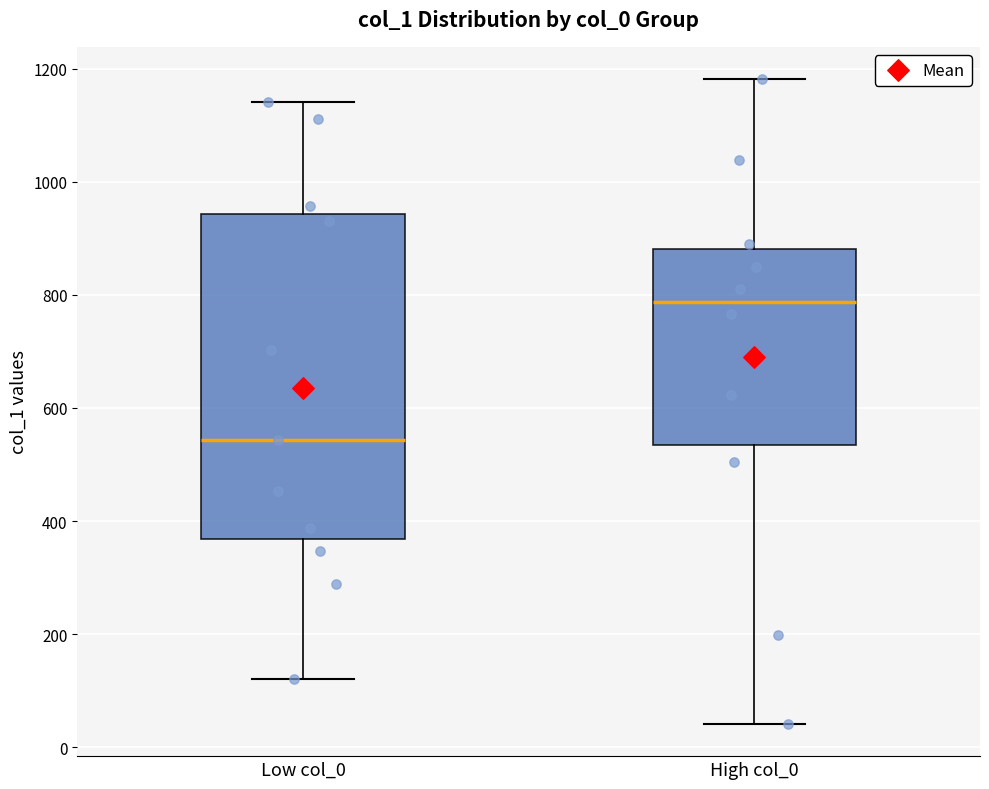

Where does the upper whisker of the box for High col_0 end on the y-axis? The values are not printed on the chart, so give them approximately, as read against the axis.

1180